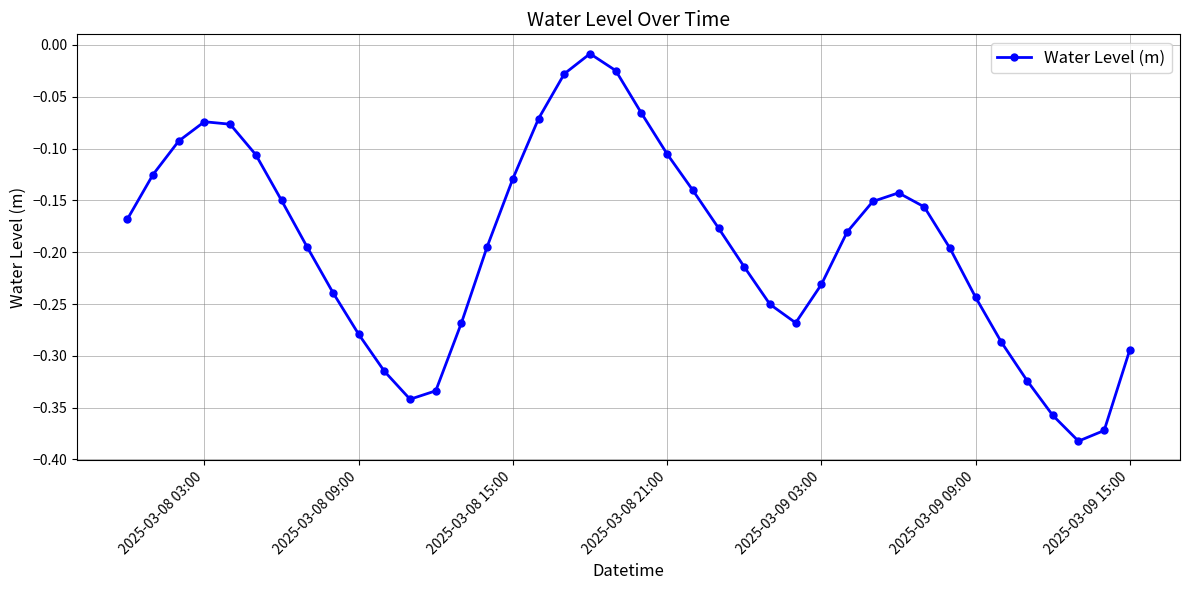

How many interior local valleys (lower than both neighbors) does the data have?

3